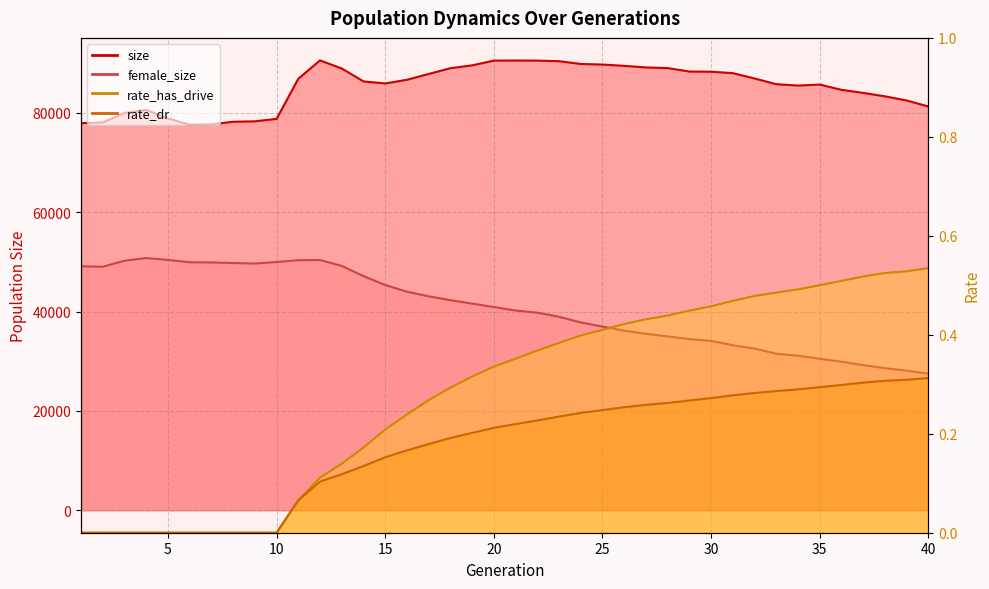

What is the sum of all rate_dr values?

7.0